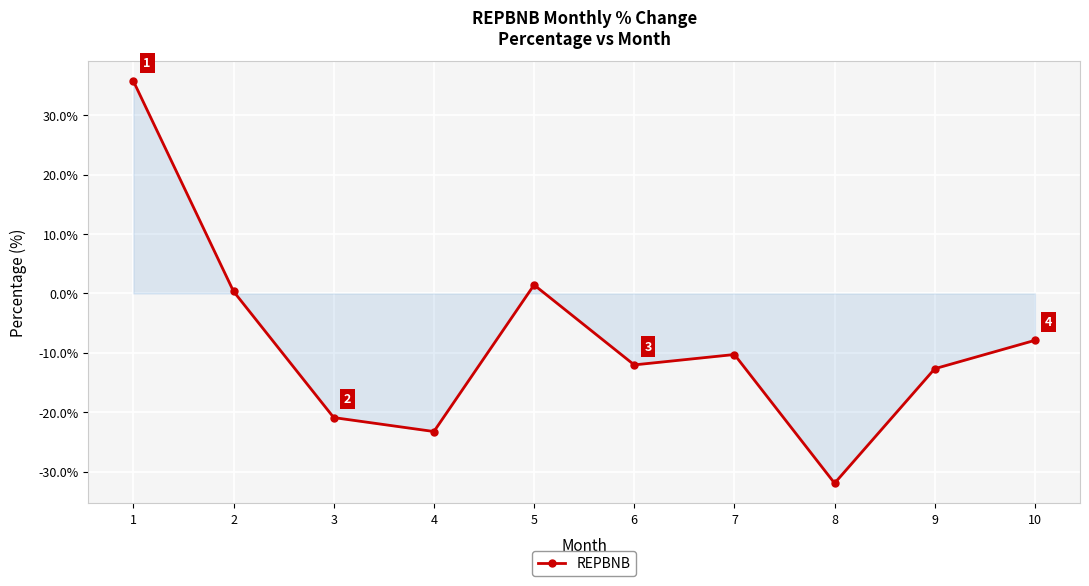

How many lines are shown in the chart?

1